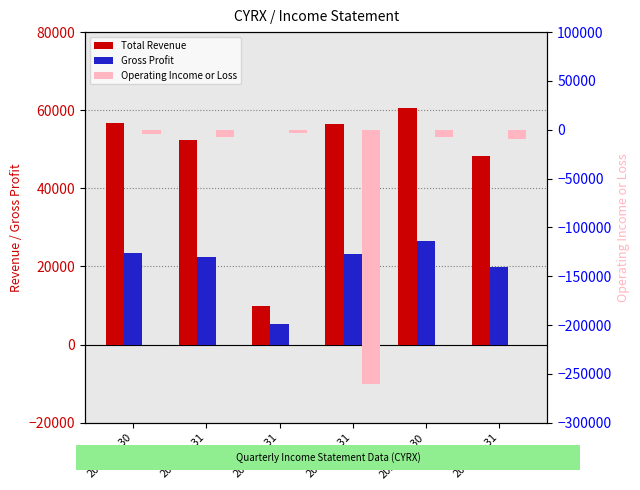

Does the chart contain stacked bars?

No